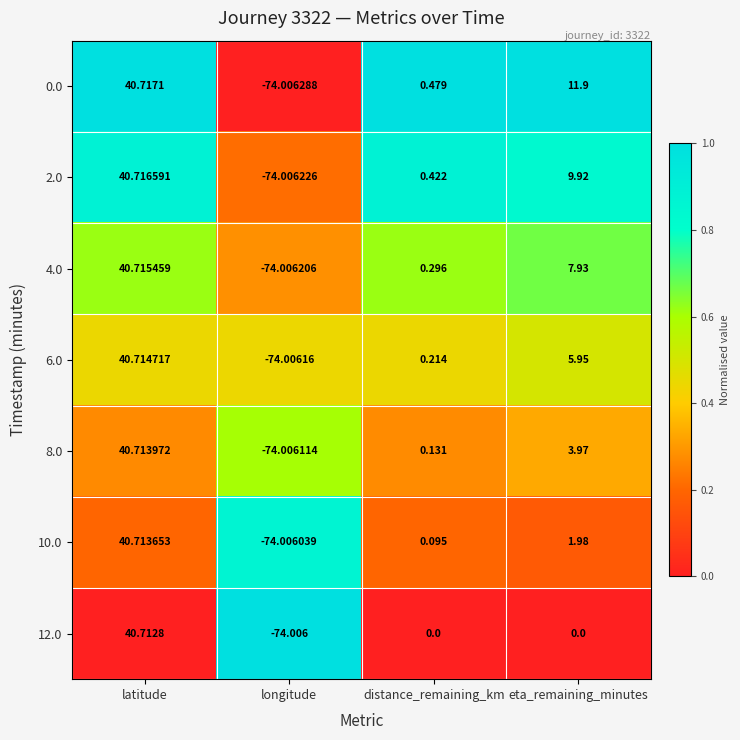

Rank the categories by 0.0 value from lowest to highest.

longitude, distance_remaining_km, eta_remaining_minutes, latitude